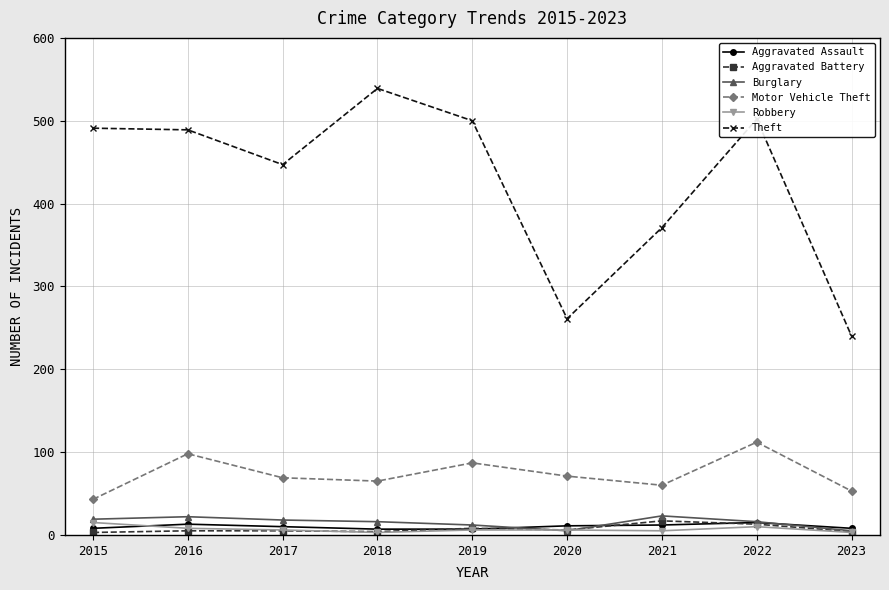

What is the lowest value of the Motor Vehicle Theft series?

43